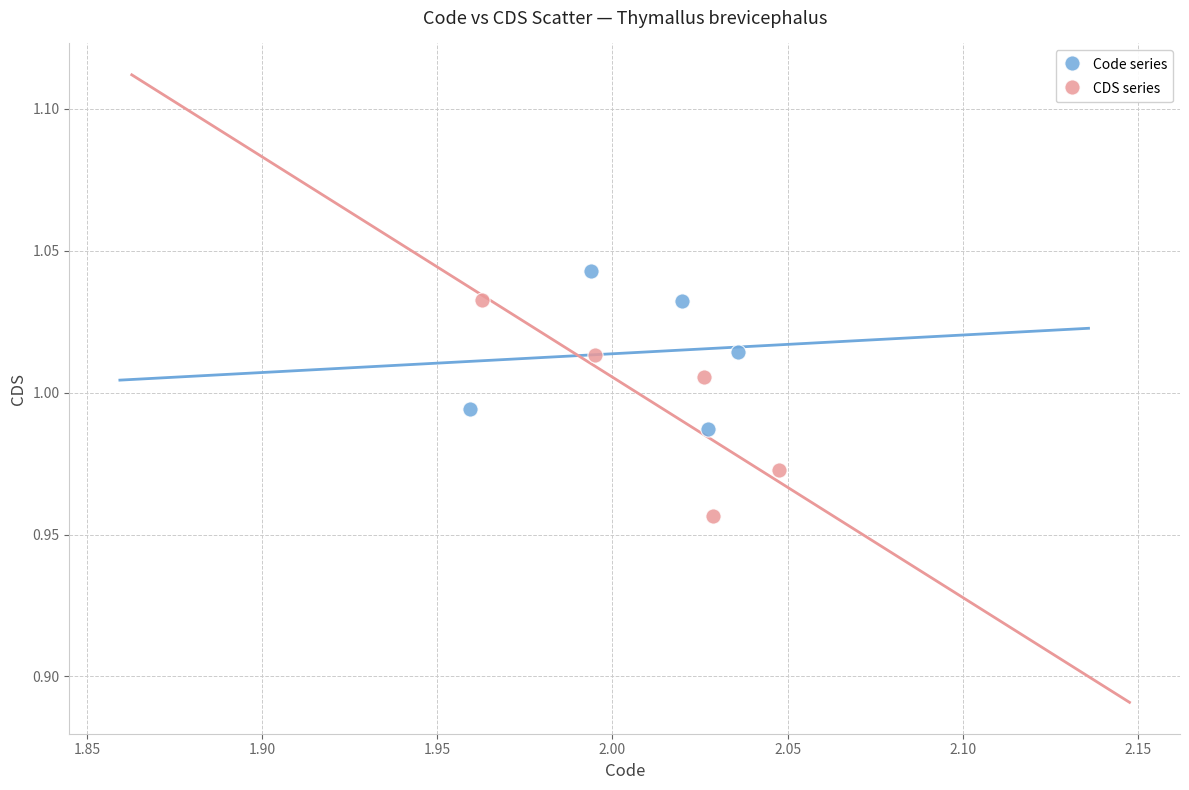

Which series has the largest Y range (max minus min)?

CDS series